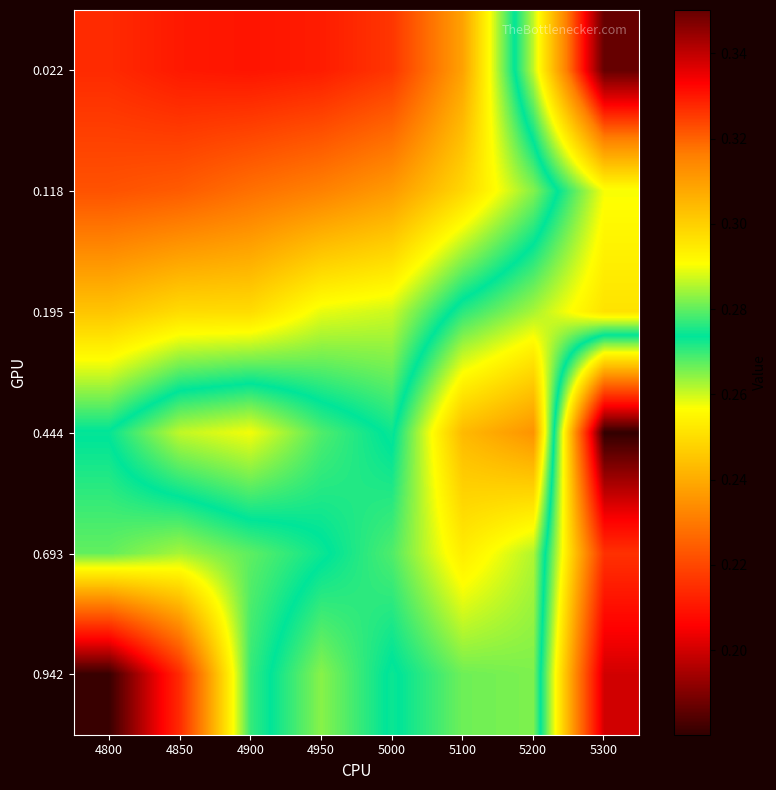

What is the total value across all series at 4850?

1.4